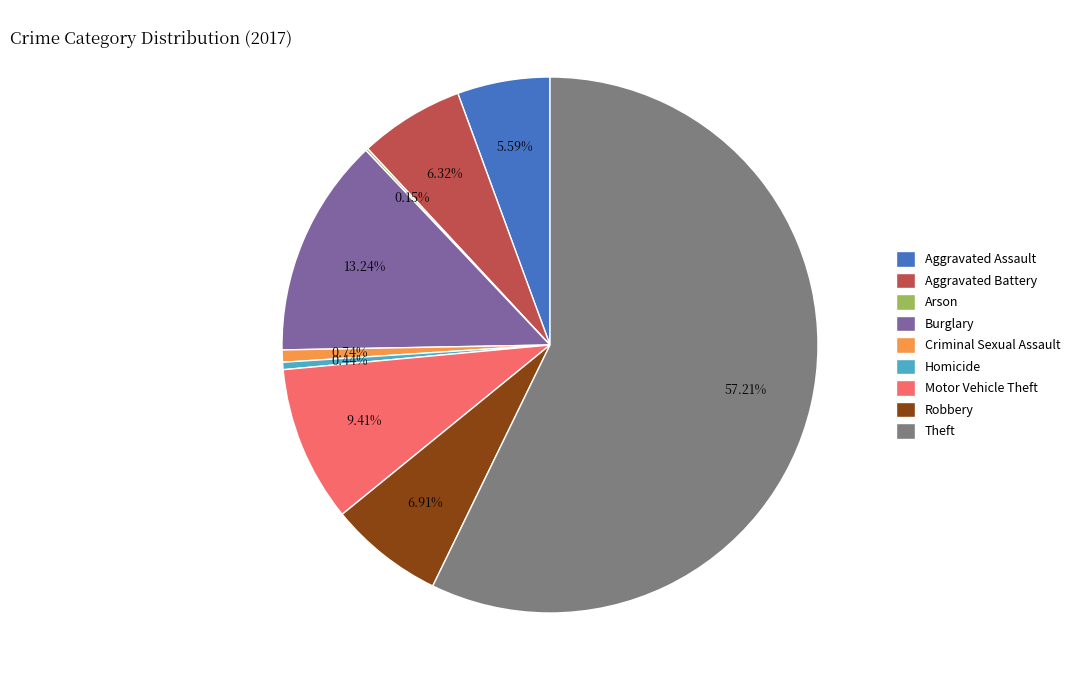

What is the ratio of the value at Robbery to the value at Criminal Sexual Assault?

9.4